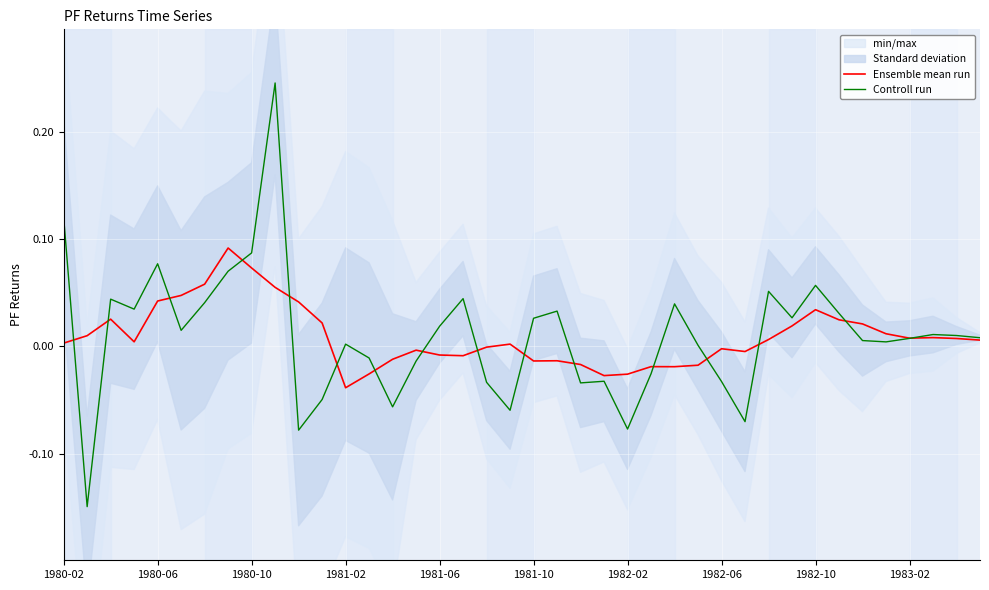

Reading left to right, transcribe all the data shown in this chart.

Ensemble mean run: 0.0	0.0	0.0	0.0	0.0	0.0	0.1	0.1	0.1	0.1	0.0	0.0	-0.0	-0.0	-0.0	-0.0	-0.0	-0.0	-0.0	0.0	-0.0	-0.0	-0.0	-0.0	-0.0	-0.0	-0.0	-0.0	-0.0	-0.0	0.0	0.0	0.0	0.0	0.0	0.0	0.0	0.0	0.0	0.0
Controll run: 0.1	-0.1	0.0	0.0	0.1	0.0	0.0	0.1	0.1	0.2	-0.1	-0.0	0.0	-0.0	-0.1	-0.0	0.0	0.0	-0.0	-0.1	0.0	0.0	-0.0	-0.0	-0.1	-0.0	0.0	0.0	-0.0	-0.1	0.1	0.0	0.1	0.0	0.0	0.0	0.0	0.0	0.0	0.0